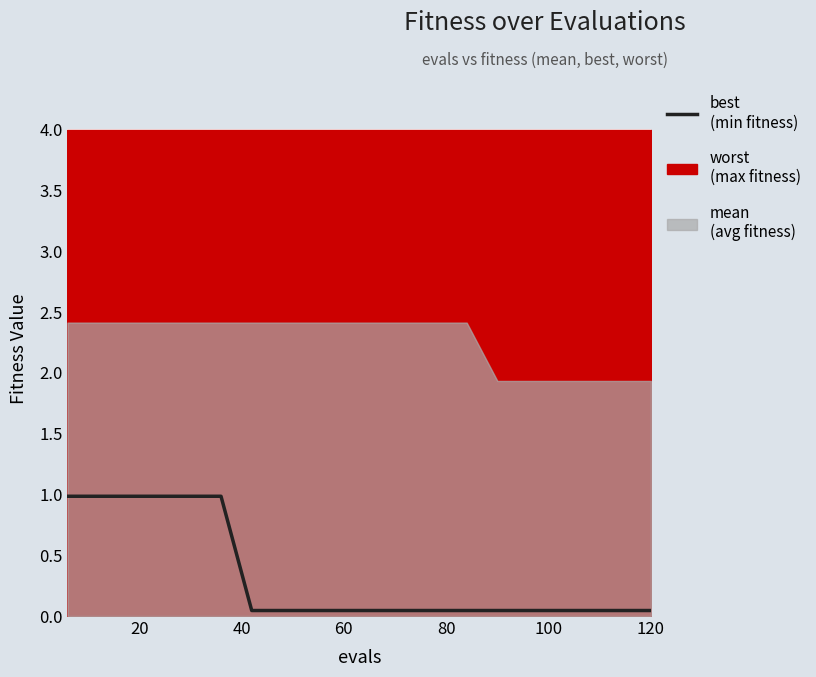

What is the difference between the maximum and second lowest values?

0.9